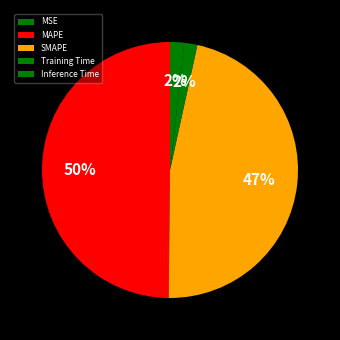

What is the largest slice in the pie chart?

MAPE